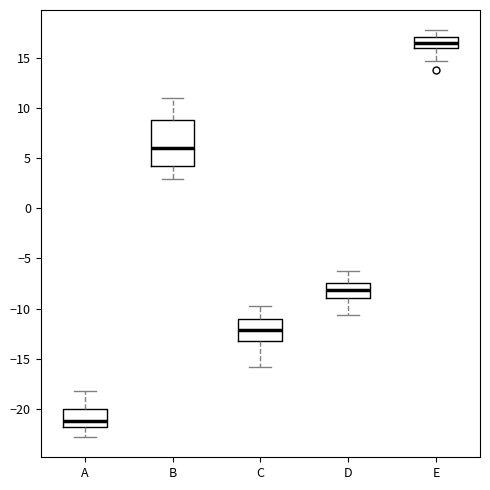

Reading left to right, transcribe this box plot: for each box, give where its median line is, the range the box spans, and where its two whiskers end, as read against the y-axis. The values are not printed on the chart, so give them approximately, as read against the axis.

A: median -21.0, box -22.0 to -20.0, whiskers -23.0 to -18.0
B: median 6.0, box 4.5 to 9.0, whiskers 3.0 to 11.0
C: median -12.0, box -13.0 to -11.0, whiskers -16.0 to -10.0
D: median -8.0, box -9.0 to -7.5, whiskers -10.5 to -6.5
E: median 16.5, box 16.0 to 17.0, whiskers 14.5 to 18.0